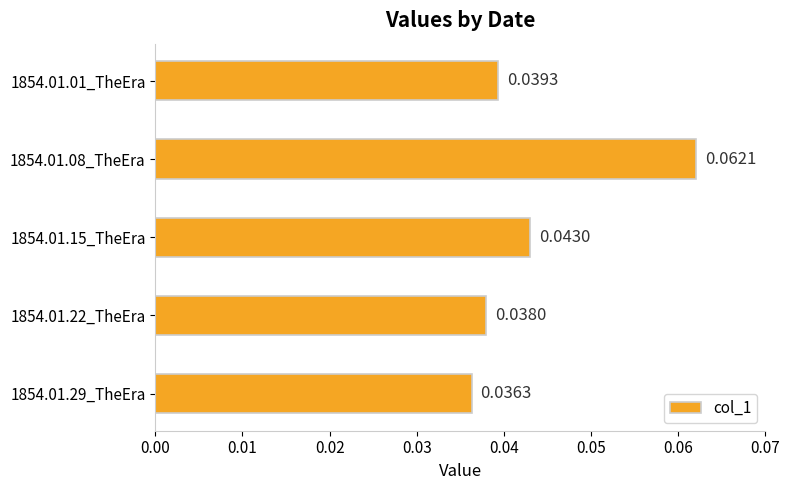

Between 1854.01.01_TheEra and 1854.01.08_TheEra, which is larger?

1854.01.08_TheEra